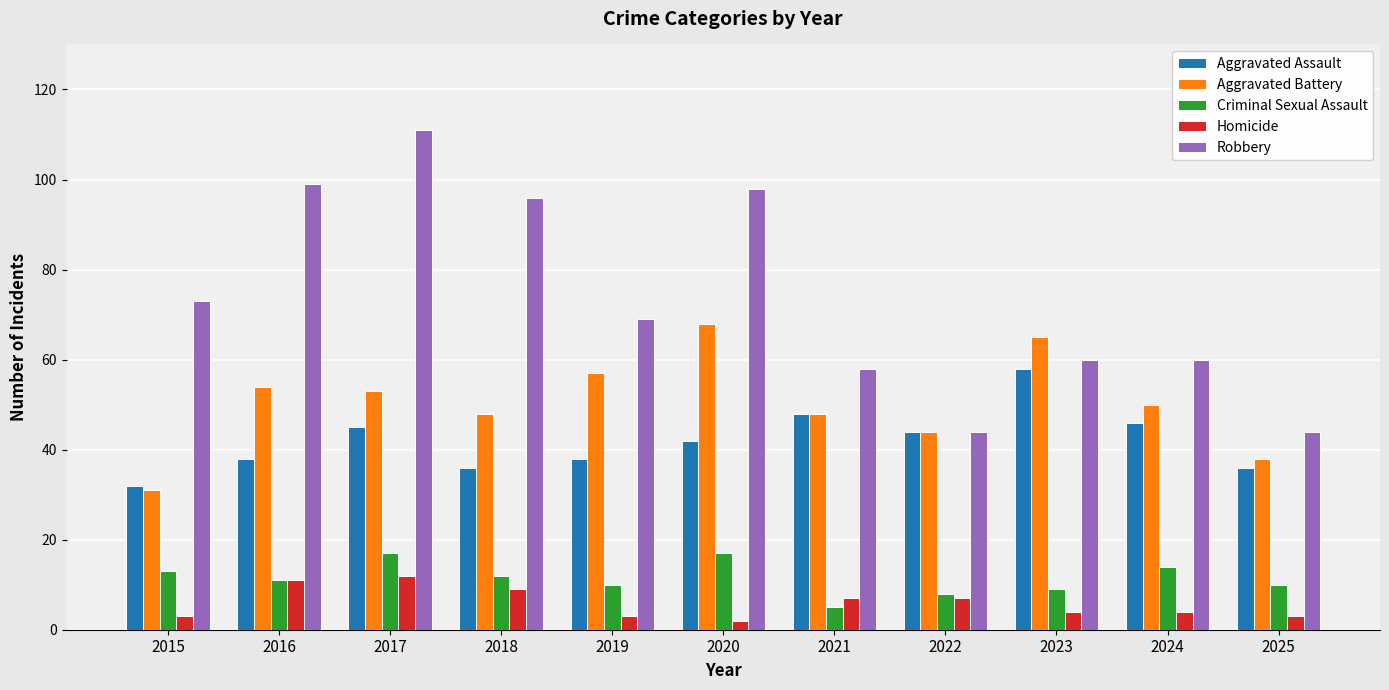

Rank the series by their maximum value, from highest to lowest.

Robbery, Aggravated Battery, Aggravated Assault, Criminal Sexual Assault, Homicide